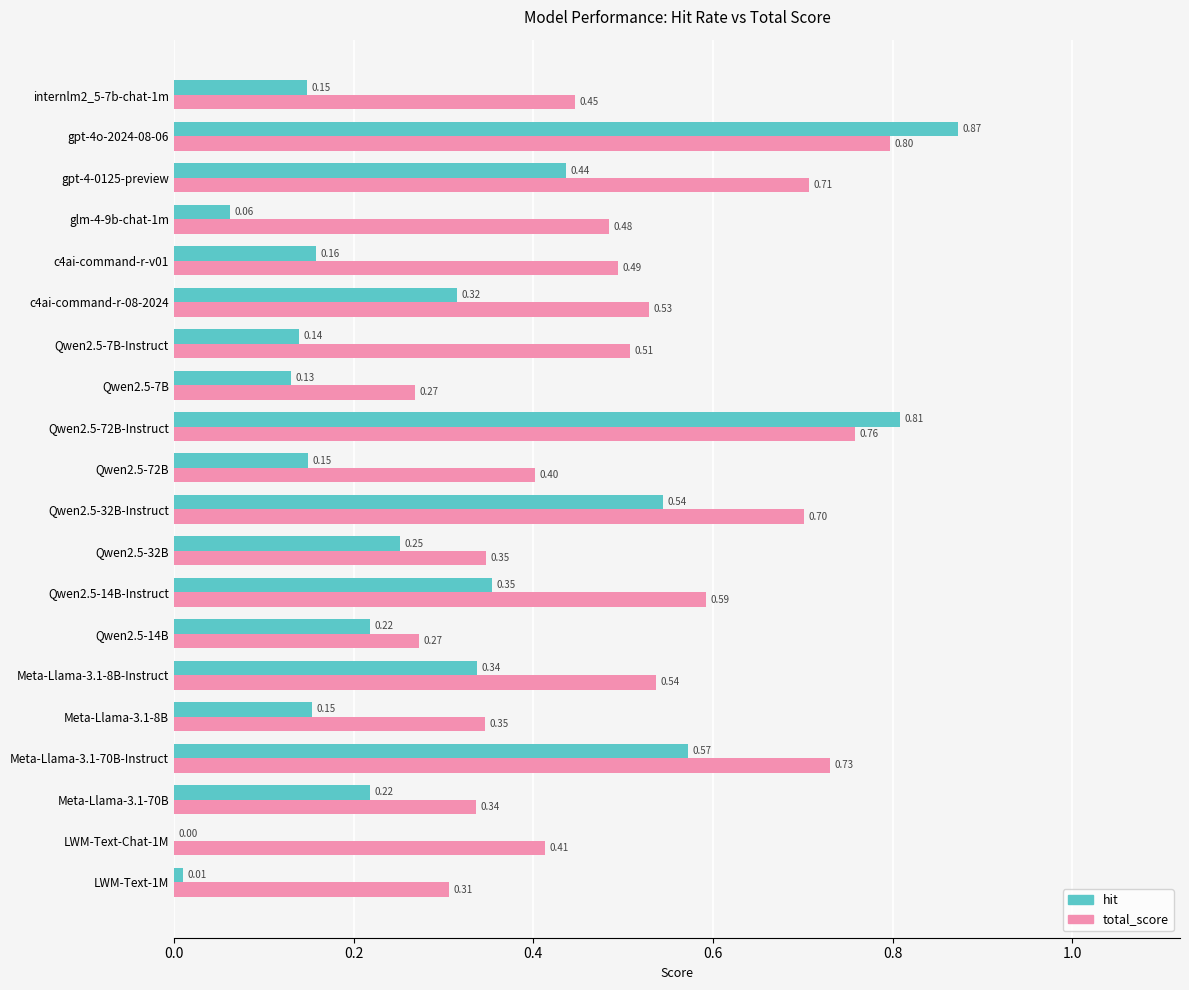

Which series has the widest spread of values?

hit